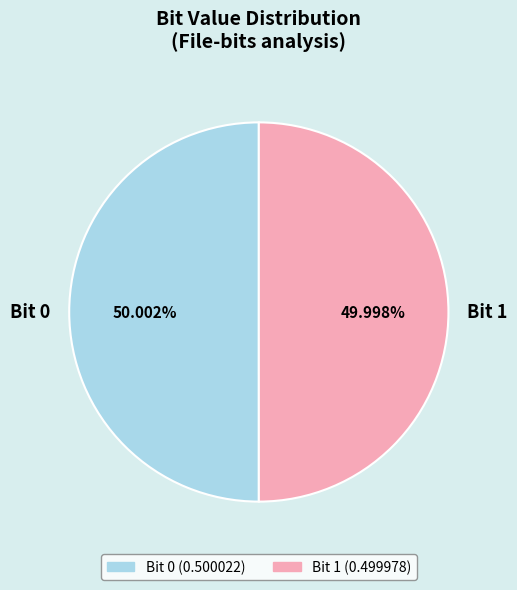

Do Bit 1 and Bit 0 together represent more than half of the pie?

Yes